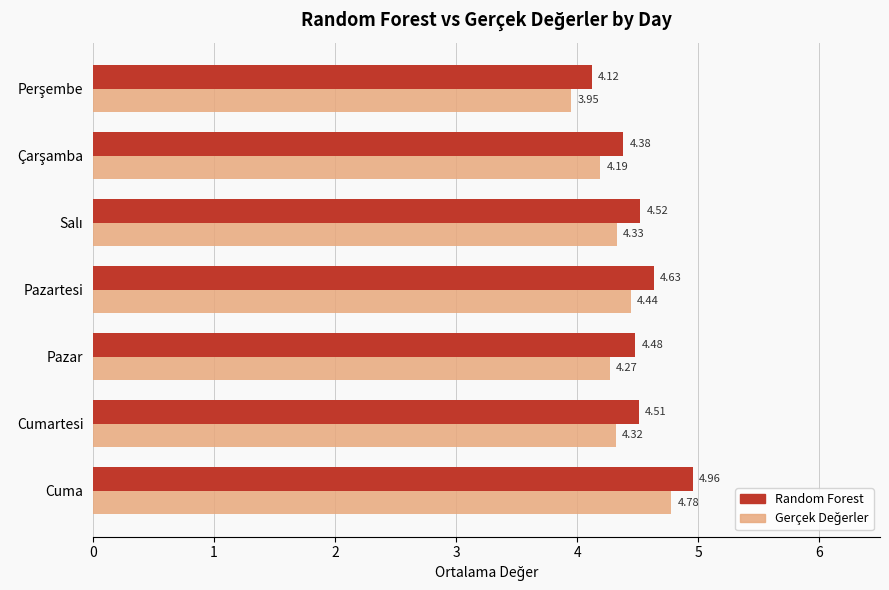

What is the sum of all Random Forest values?

31.6